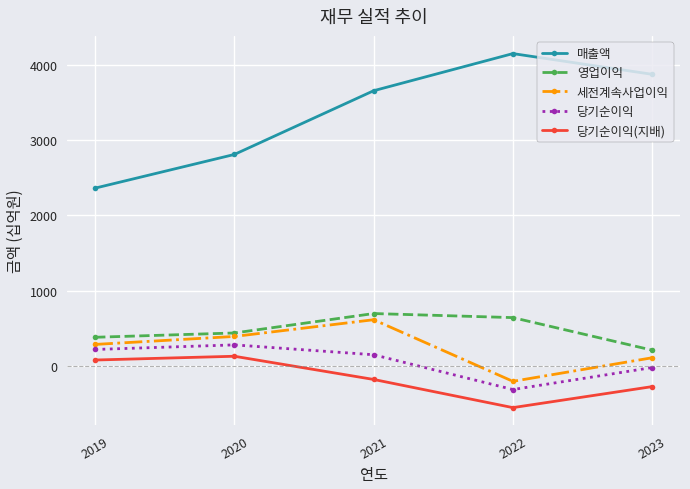

What are all the series names shown in the legend?

매출액, 영업이익, 세전계속사업이익, 당기순이익, 당기순이익(지배)